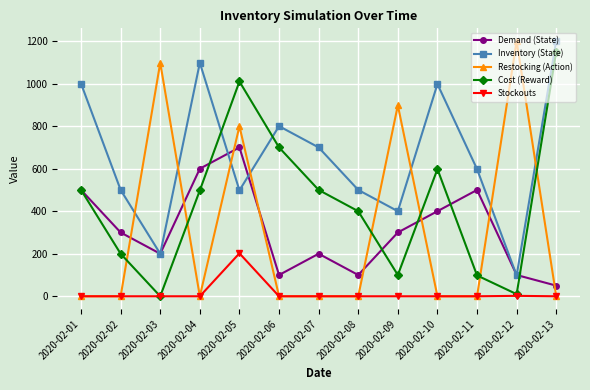

Is this an area chart (filled region under the line)?

No